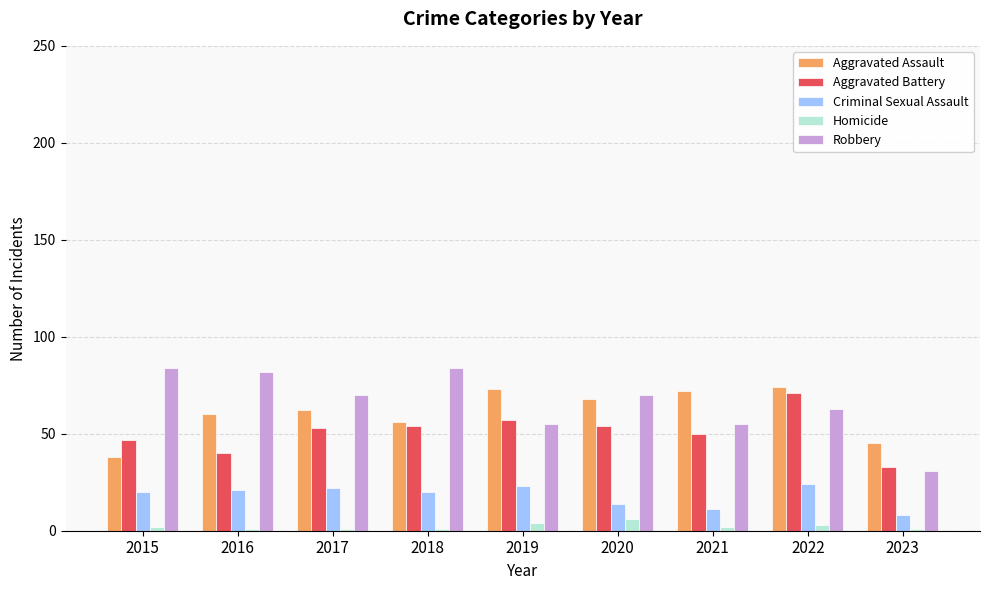

What is the average value of the Criminal Sexual Assault series?

18